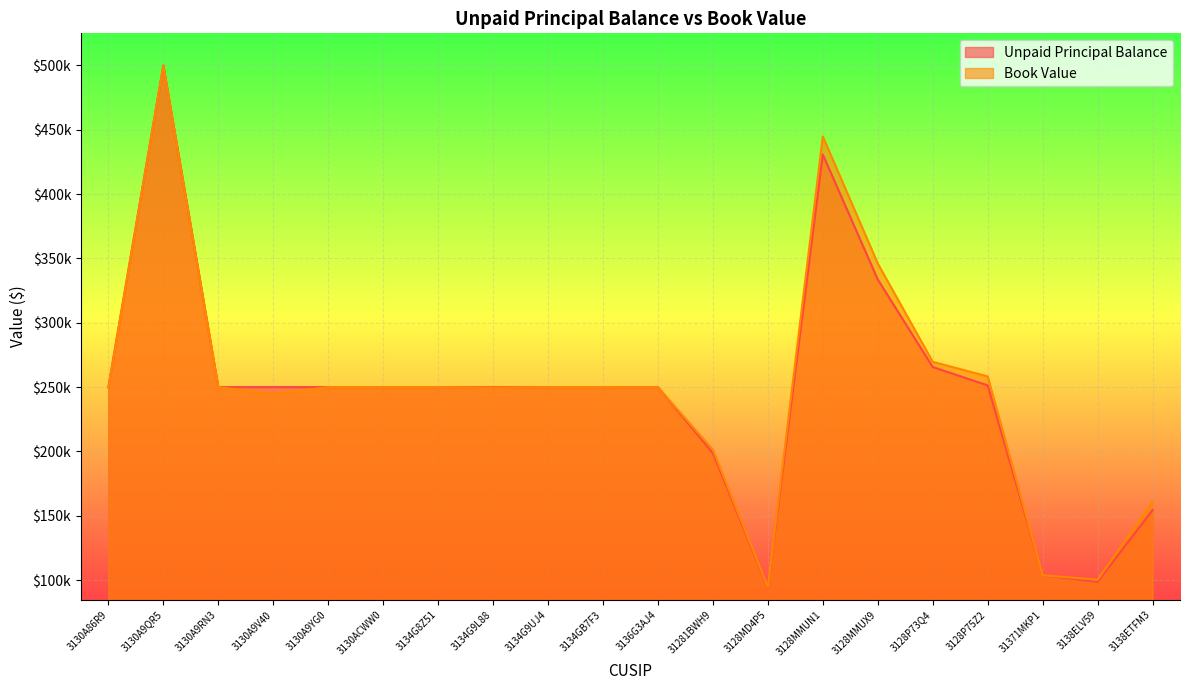

In Unpaid Principal Balance, how many points are lower than both neighbors (excluding endpoints)?

2